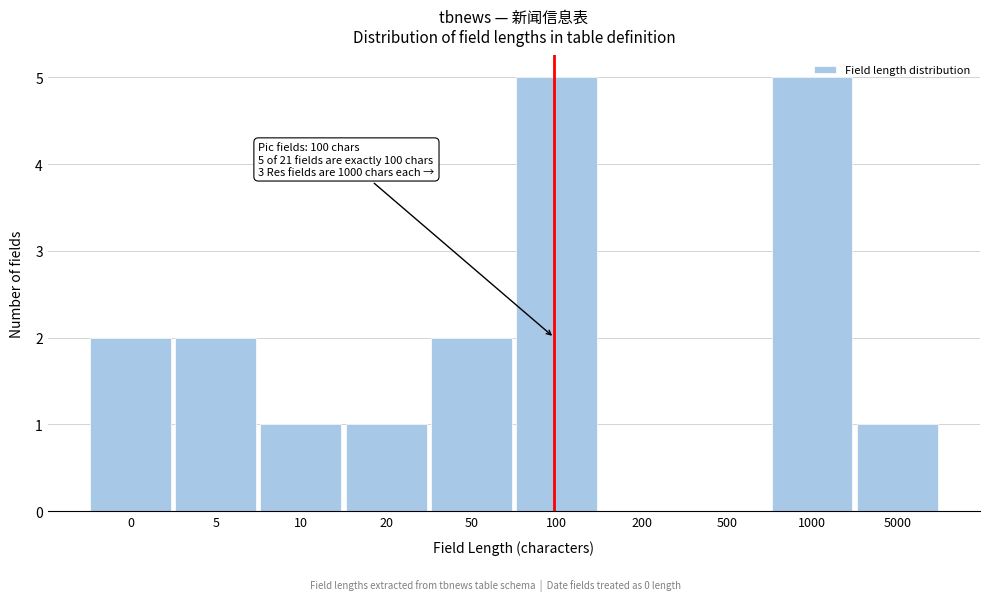

Is it true that the value at 5000 is 1?

True